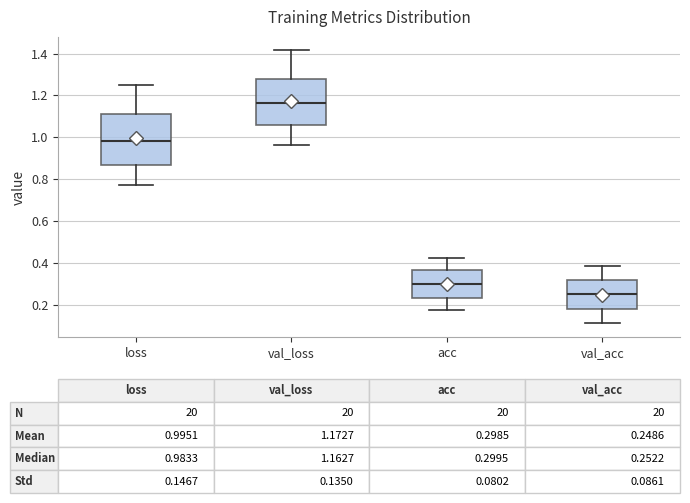

Comparing the boxes themselves (not the whiskers), which one is the tallest?

loss